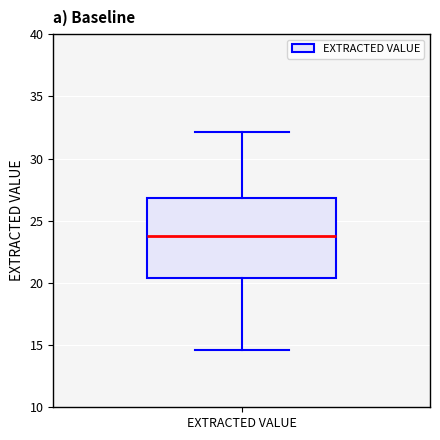

Read this box plot against the y-axis: the position of the median line, the range covered by the box, and the ends of both whiskers. The values are not printed on the chart, so give them approximately, as read against the axis.

median 24.0, box 20.5 to 27.0, whiskers 14.5 to 32.0